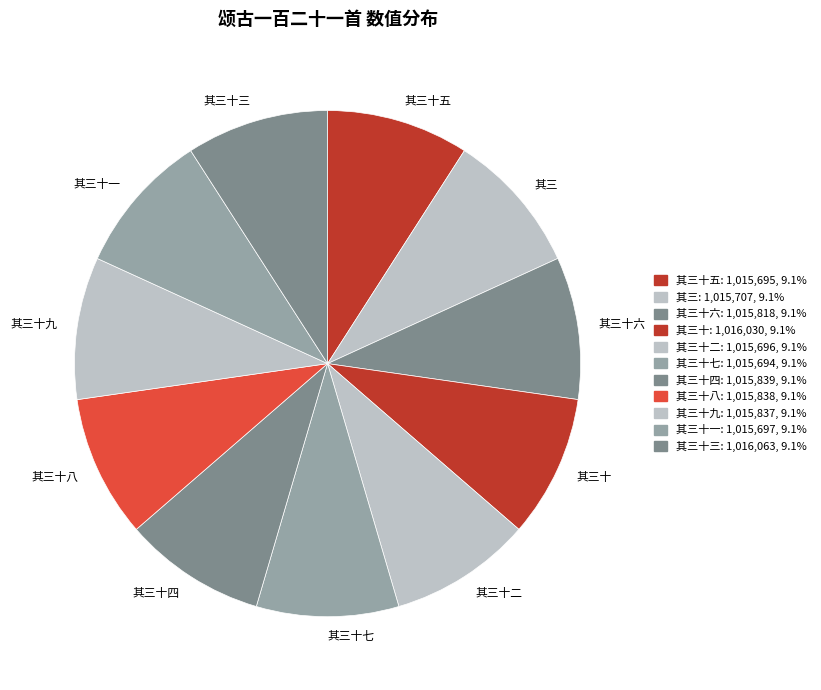

How many segments does this pie chart have?

11